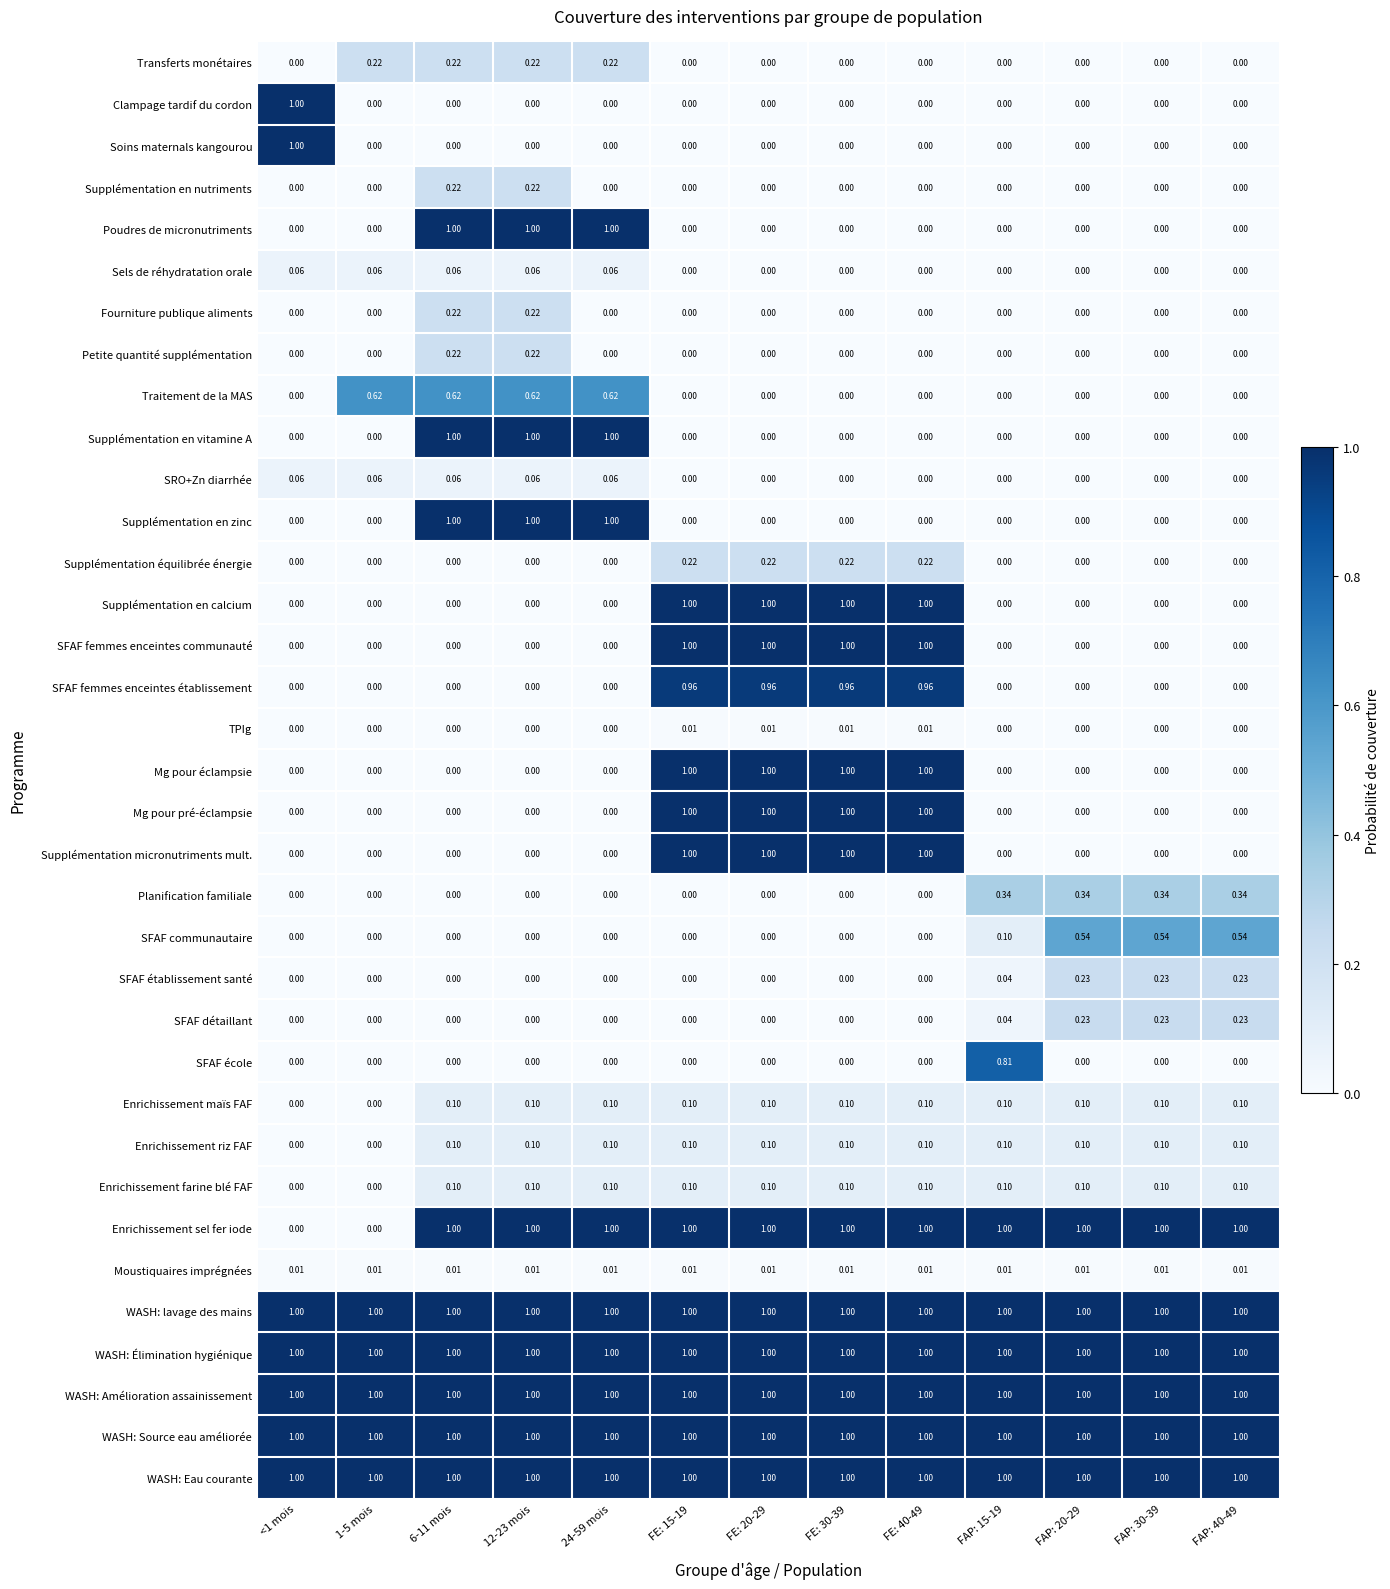

How many series are shown in this chart?

35